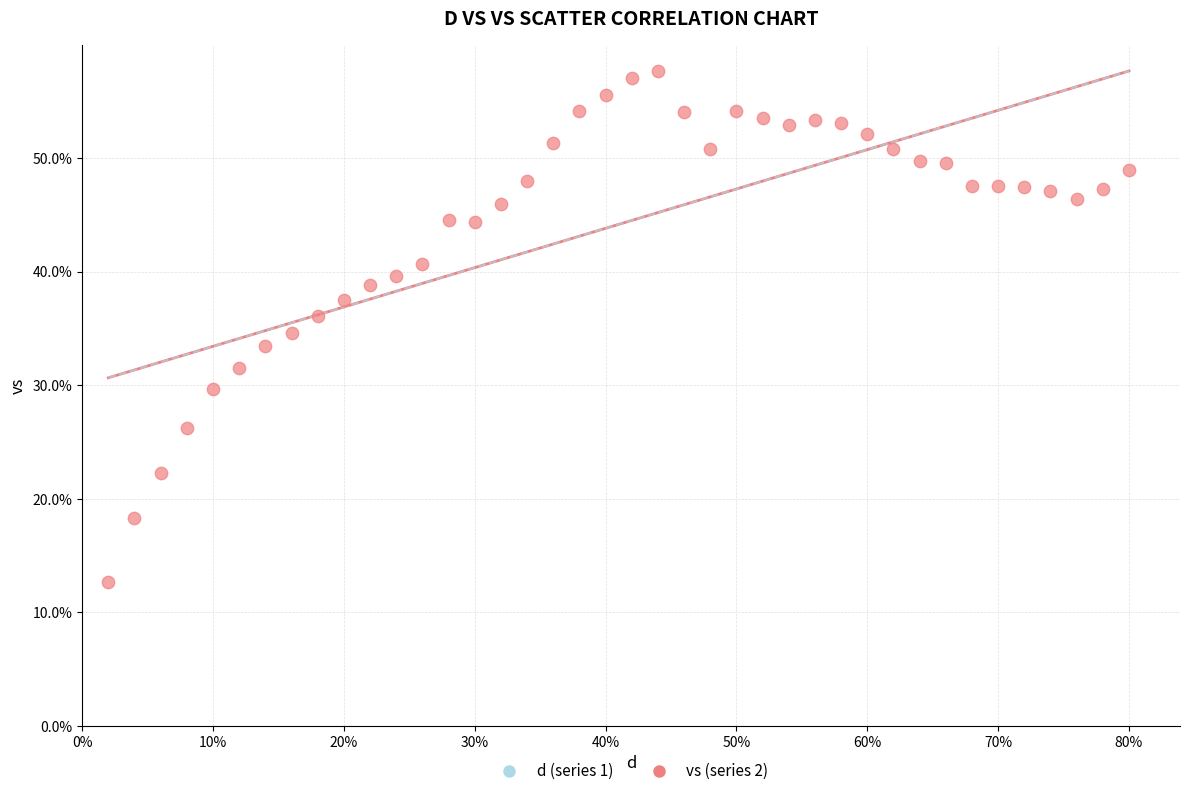

What is the range of X values (max minus min)?

0.8